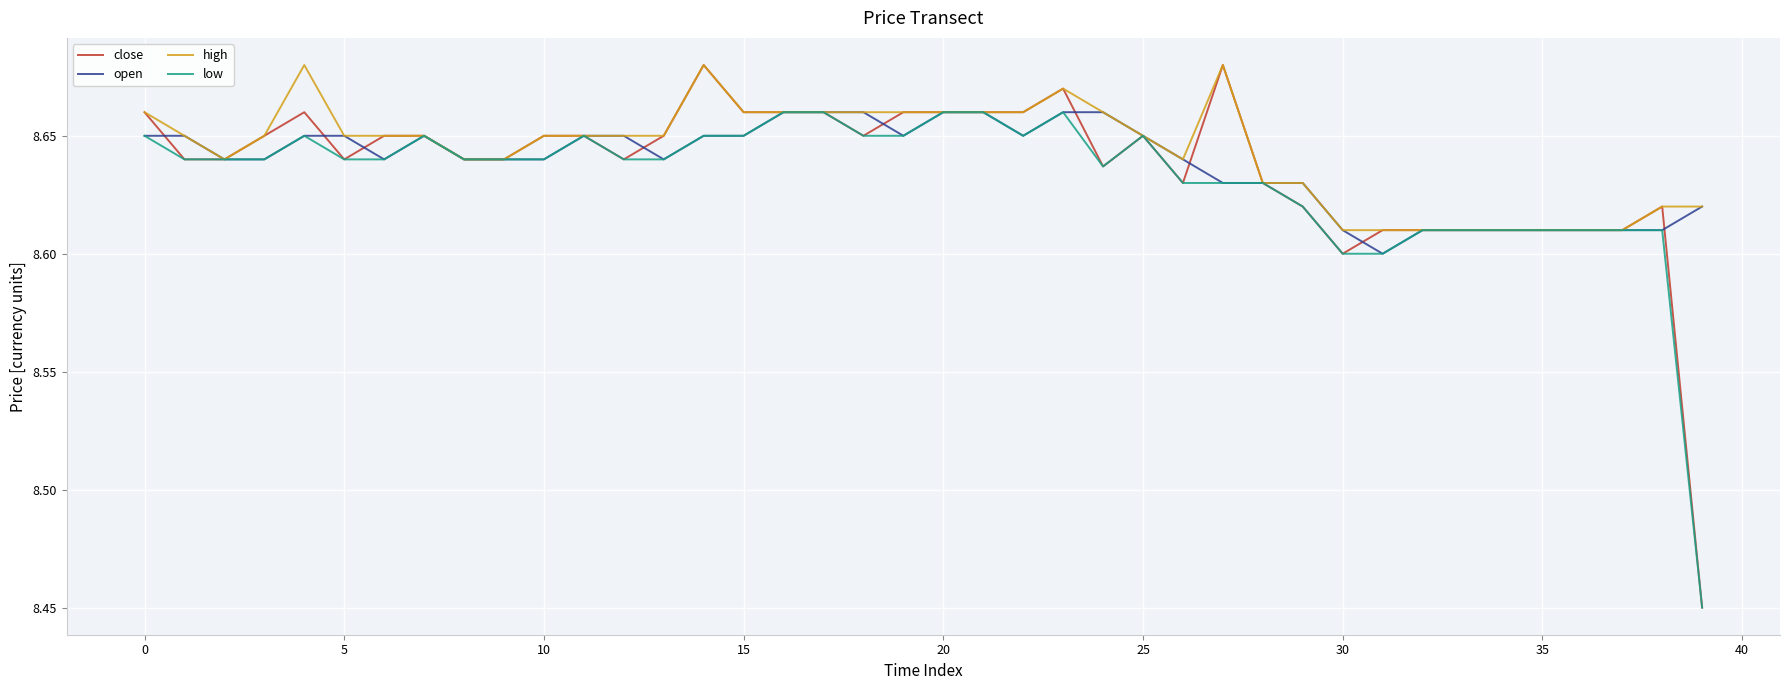

Which series has the widest spread of values?

close